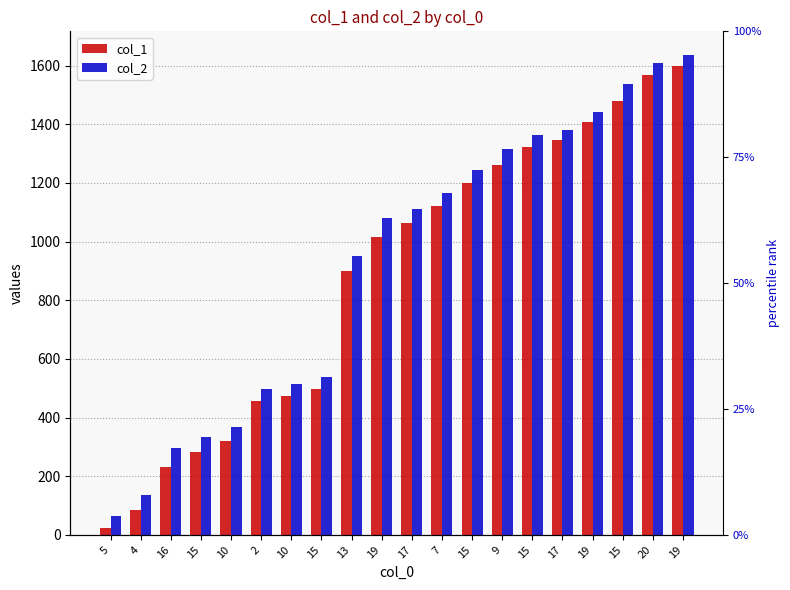

At which label does col_1 reach its peak?

19